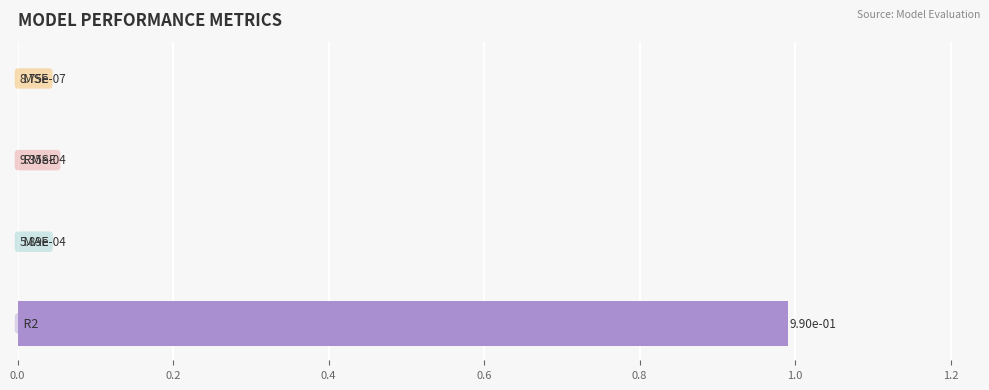

Does the chart contain stacked bars?

No